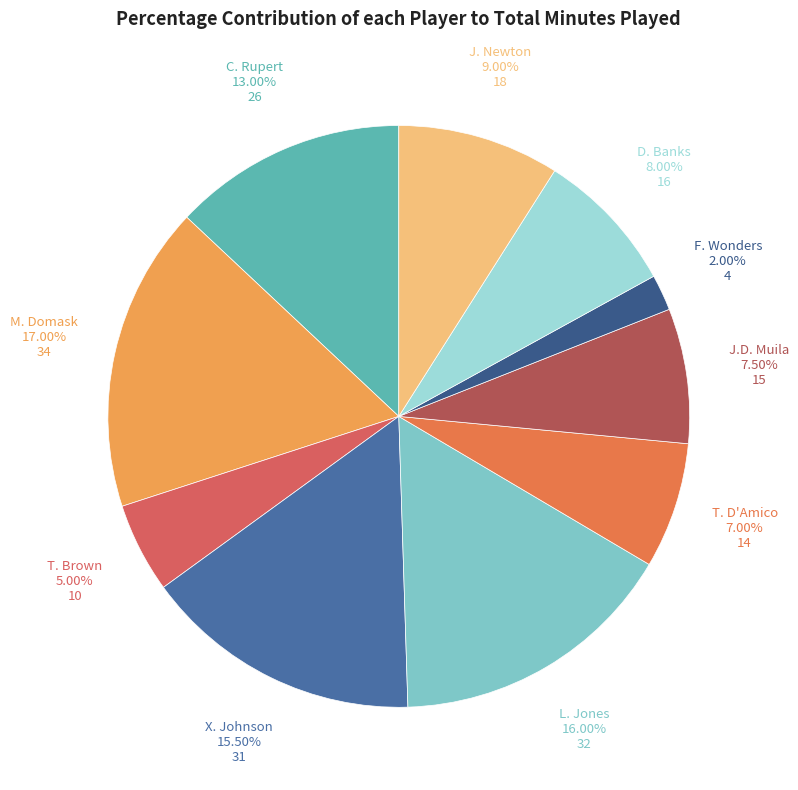

What percentage is the D. Banks slice, to the nearest percent?

8%